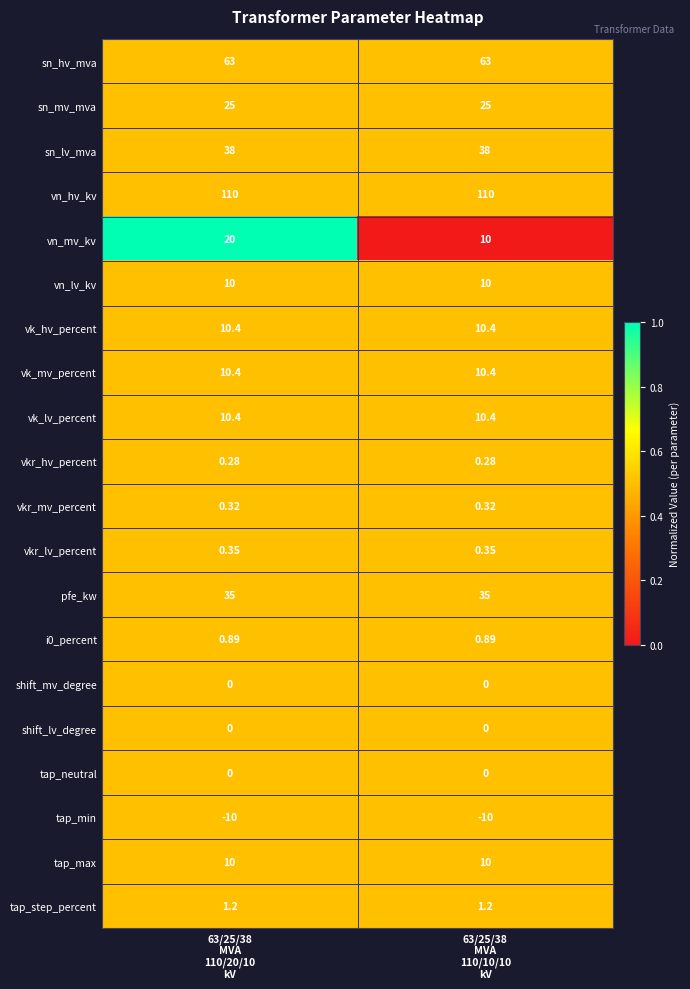

Which series has the widest spread of values?

vn_mv_kv